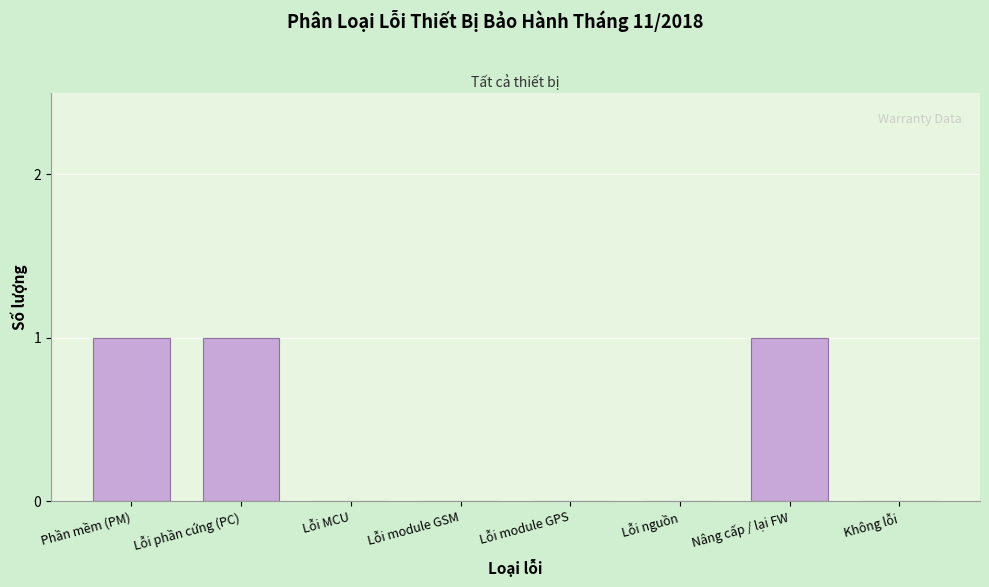

Reading left to right, what are all the values shown in this chart?

Phần mềm (PM)=1	Lỗi phần cứng (PC)=1	Lỗi MCU=0	Lỗi module GSM=0	Lỗi module GPS=0	Lỗi nguồn=0	Nâng cấp / lại FW=1	Không lỗi=0